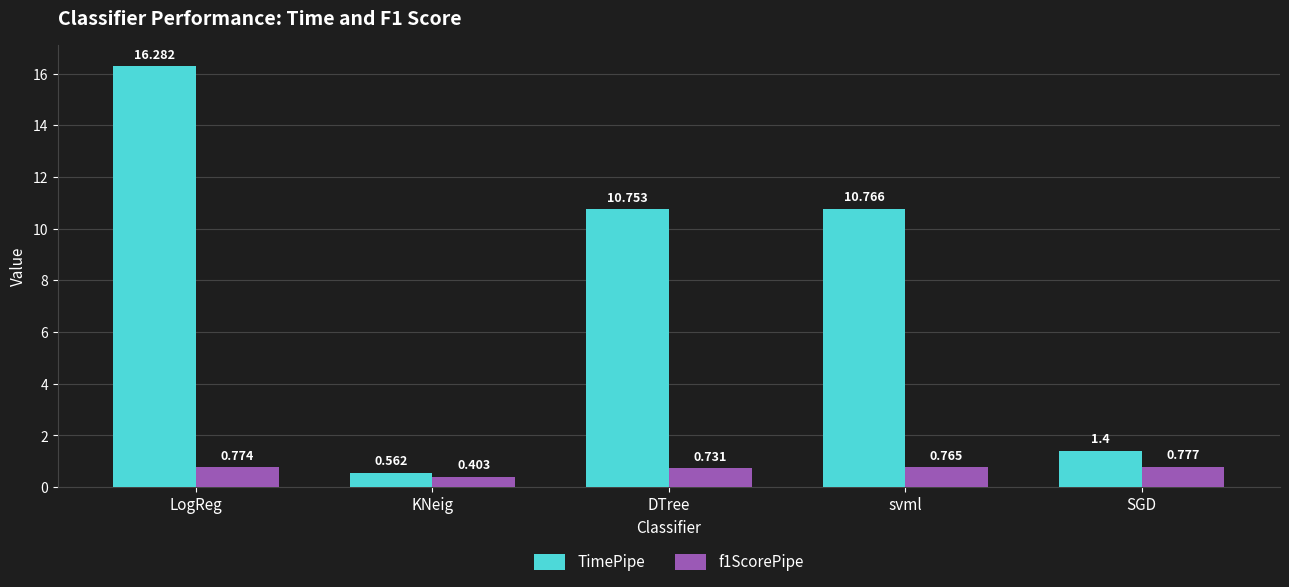

What is the label of the 5th bar from the left?

SGD